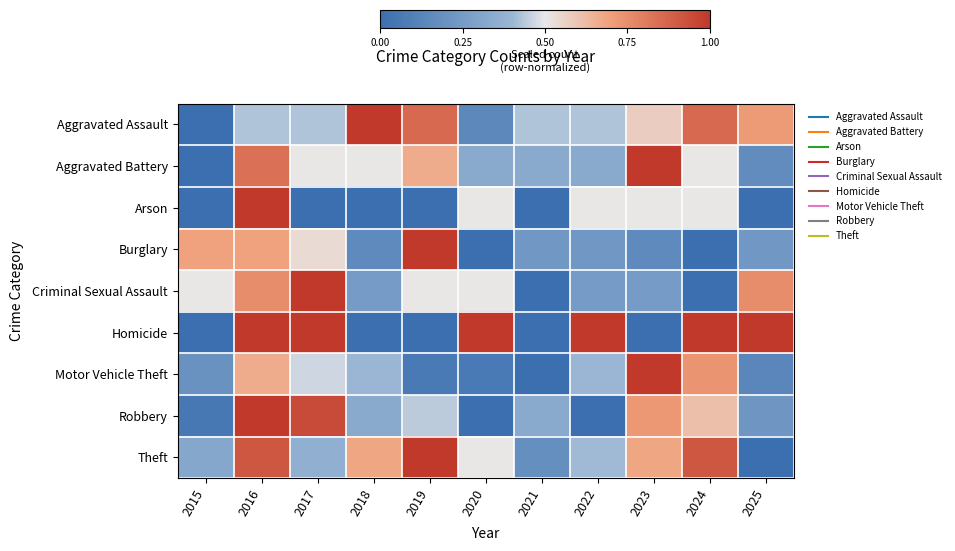

What is the difference between the highest and lowest values at 2021?

0.4